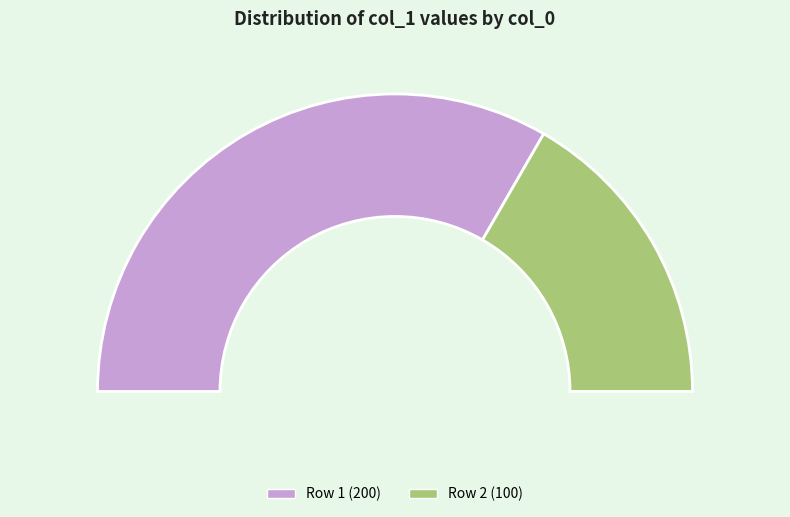

Is the sum of 1 and 2 greater than half?

Yes